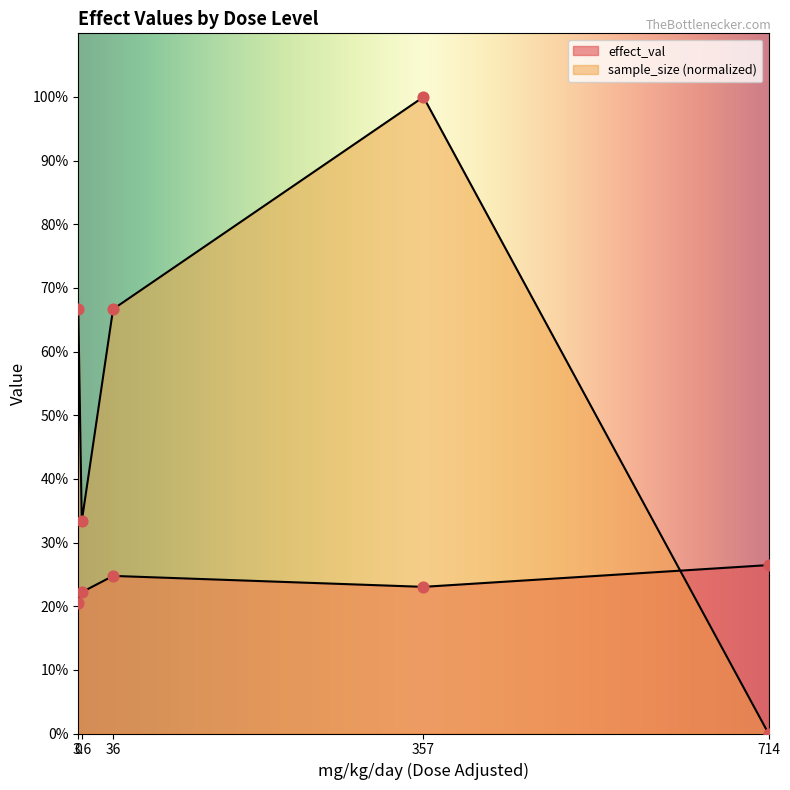

Which series contains the lowest Y value?

sample_size